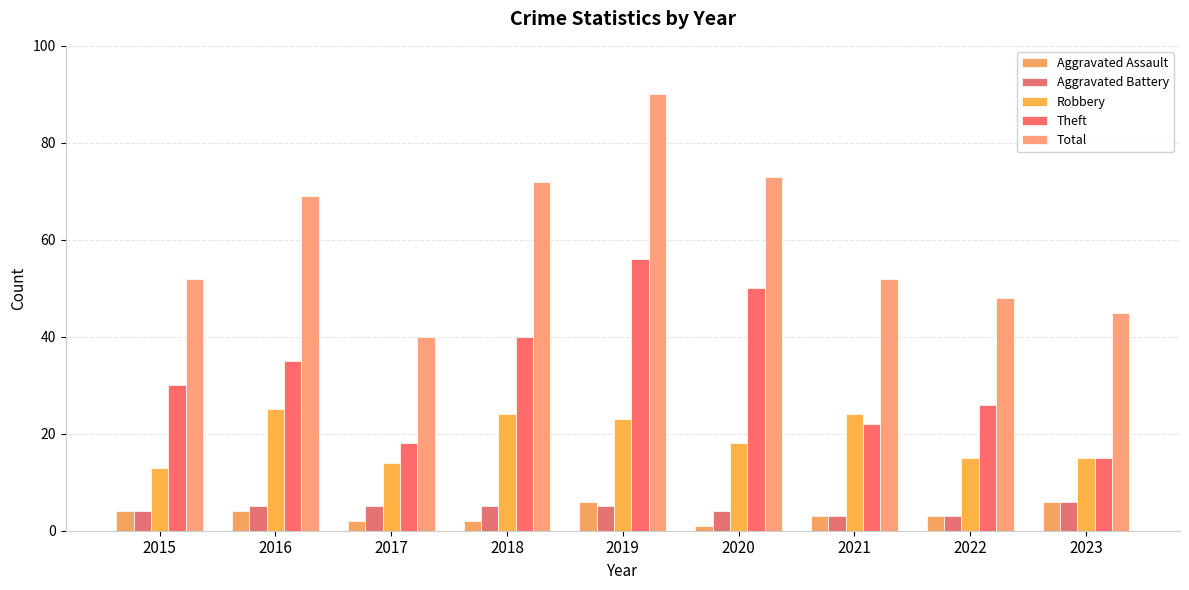

List the series in order of their peak value, highest first.

Total, Theft, Robbery, Aggravated Assault, Aggravated Battery